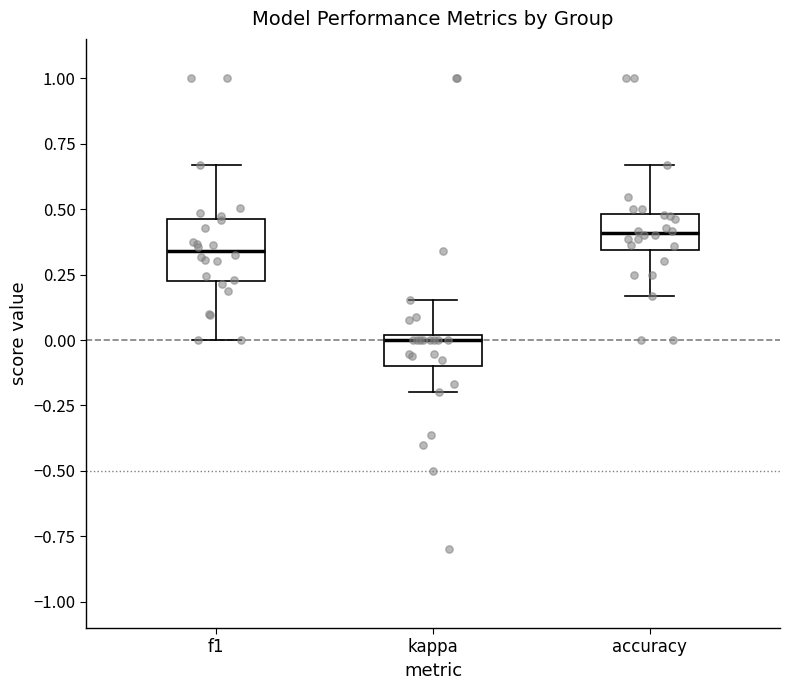

Which box's median line is the lowest?

kappa